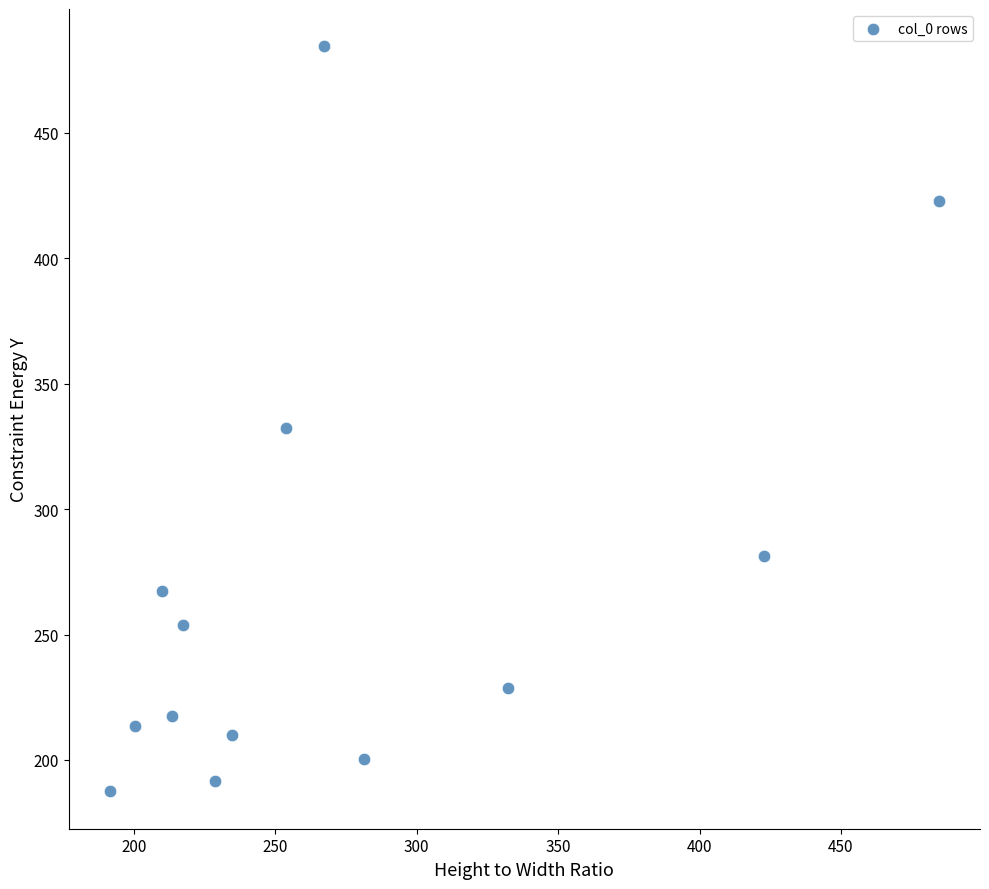

What is the range of X values (max minus min)?

292.8